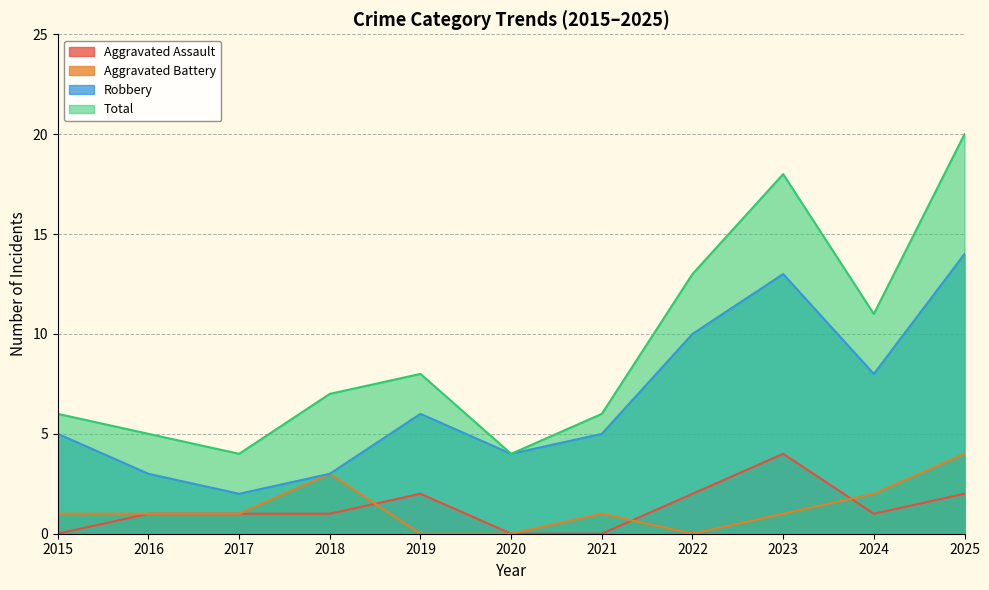

What are all the series names shown in the legend?

Aggravated Assault, Aggravated Battery, Robbery, Total